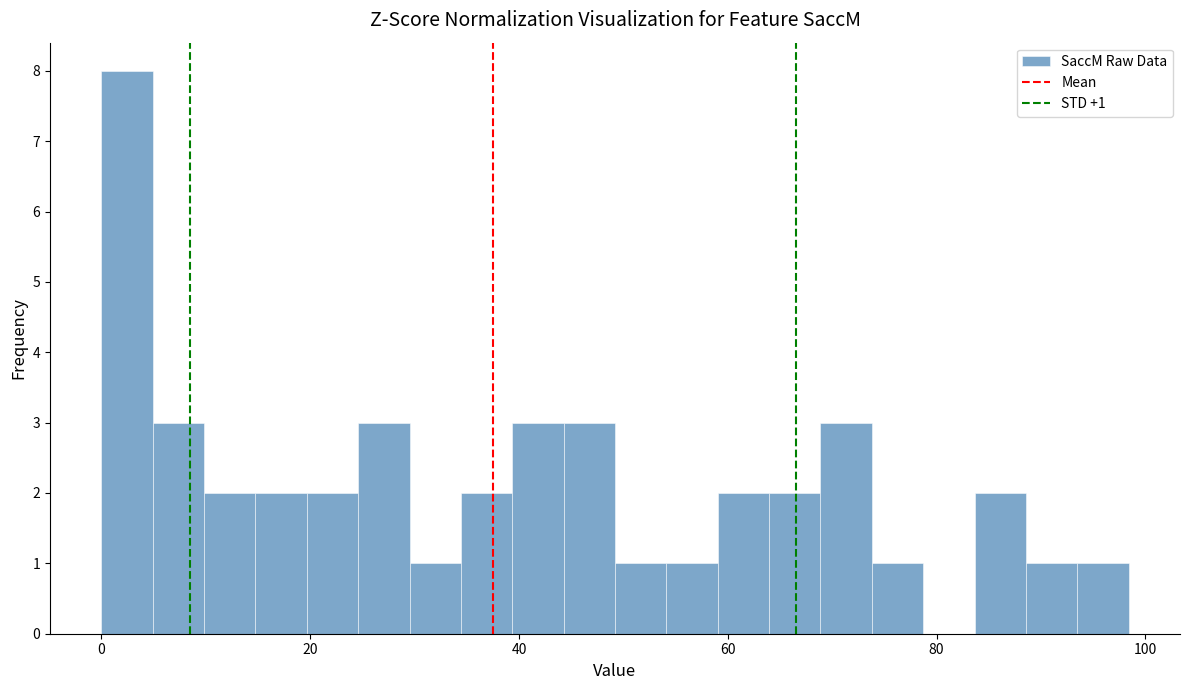

Read against the x-axis, roughly where is the centre of the tallest bar?

2